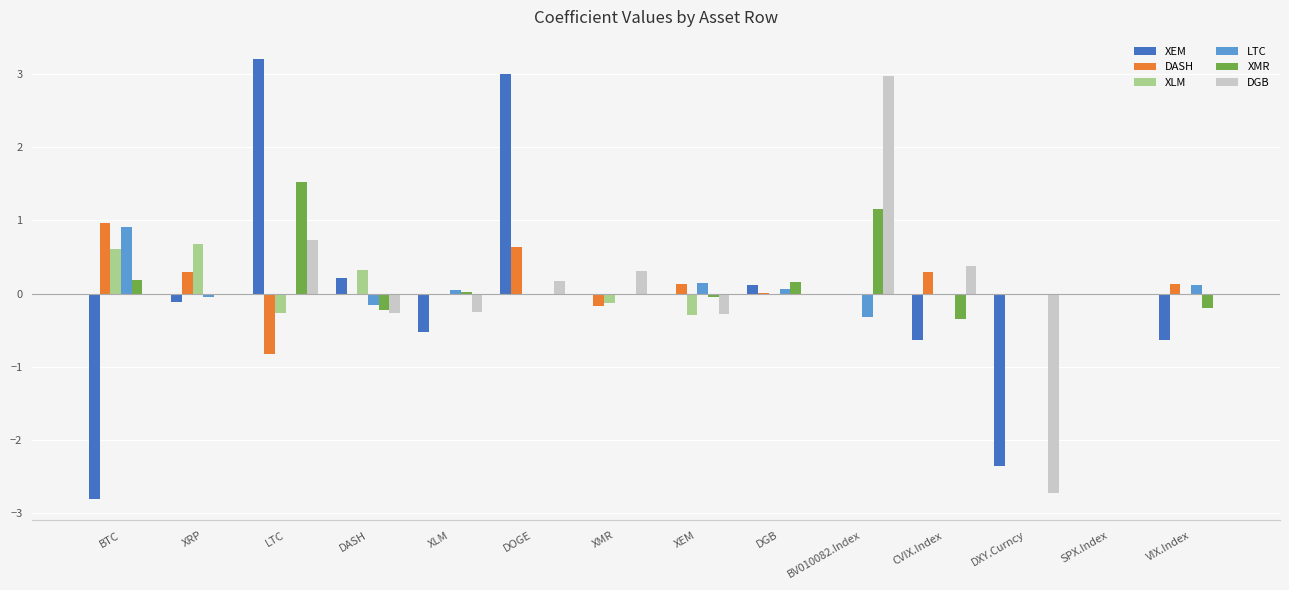

How many data points does each series have?

14